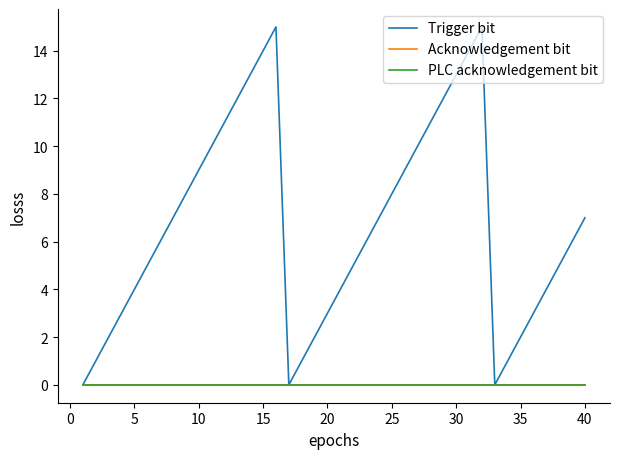

Does the chart have visible grid lines?

No